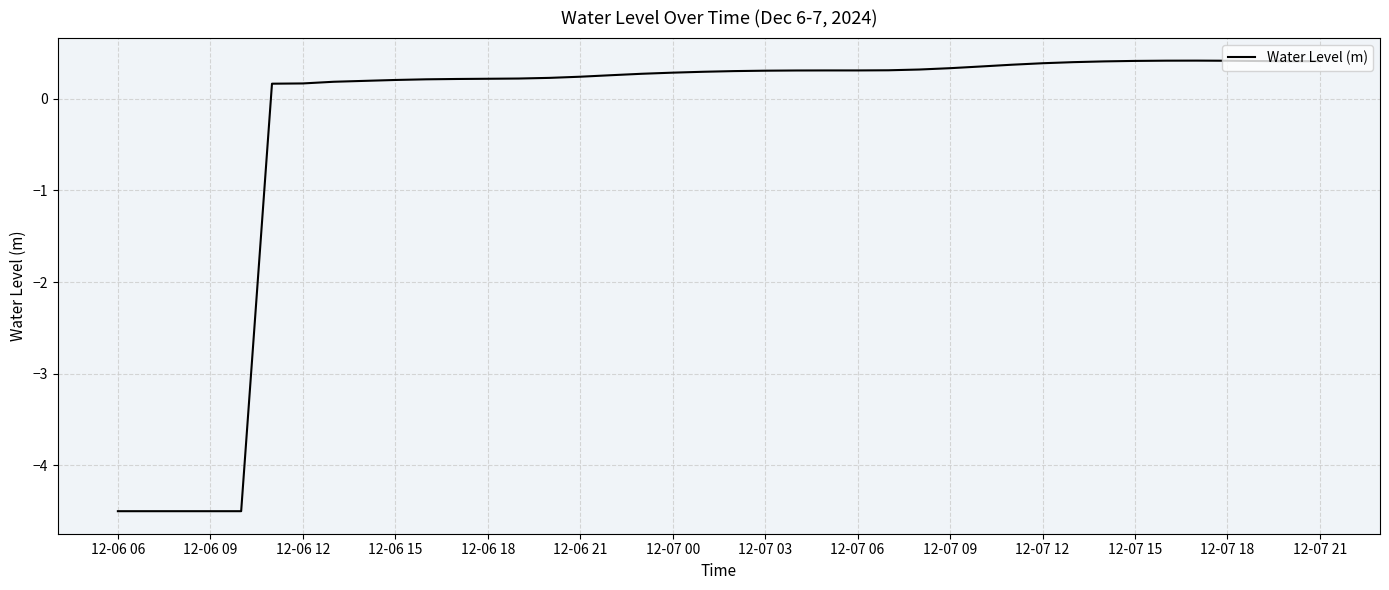

What is the minimum value shown in the chart?

-4.5